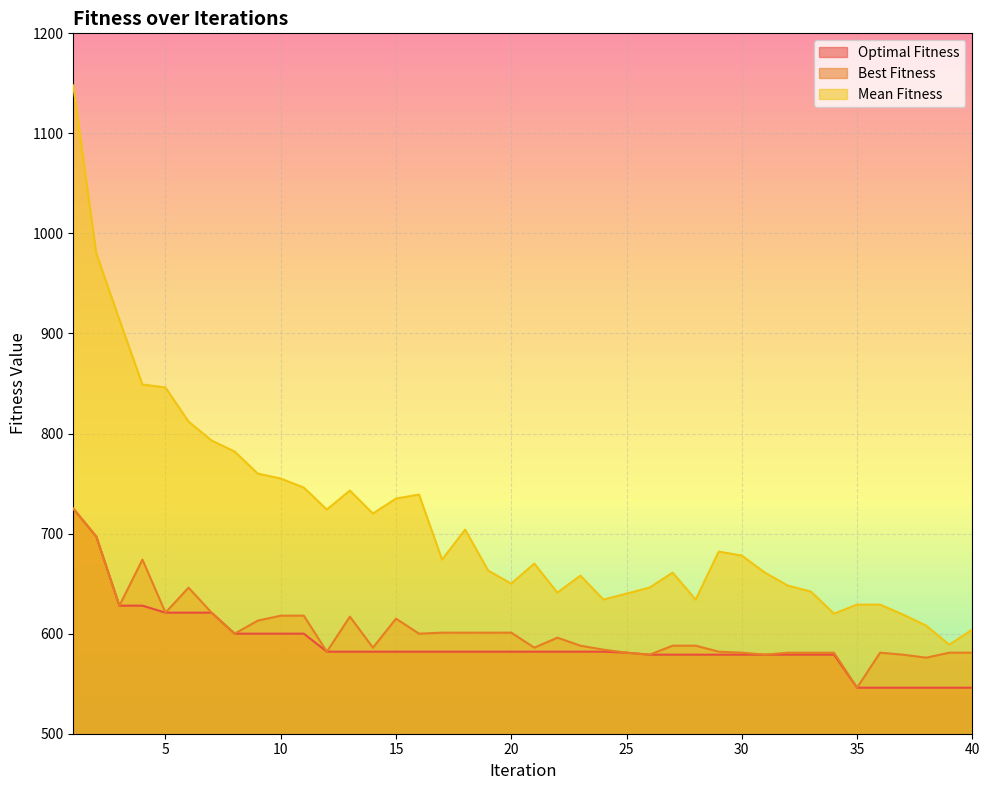

What is the difference between the maximum and minimum values in the Best Fitness series?

179